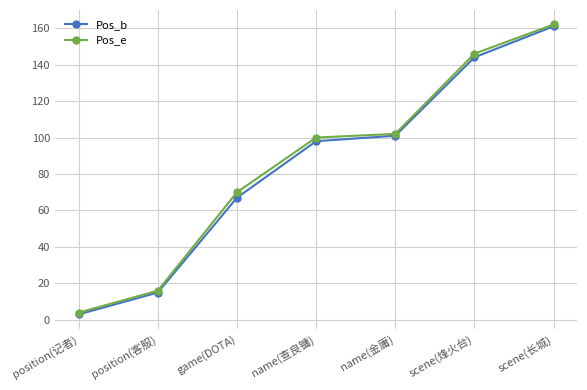

What is the minimum value shown in the chart?

3